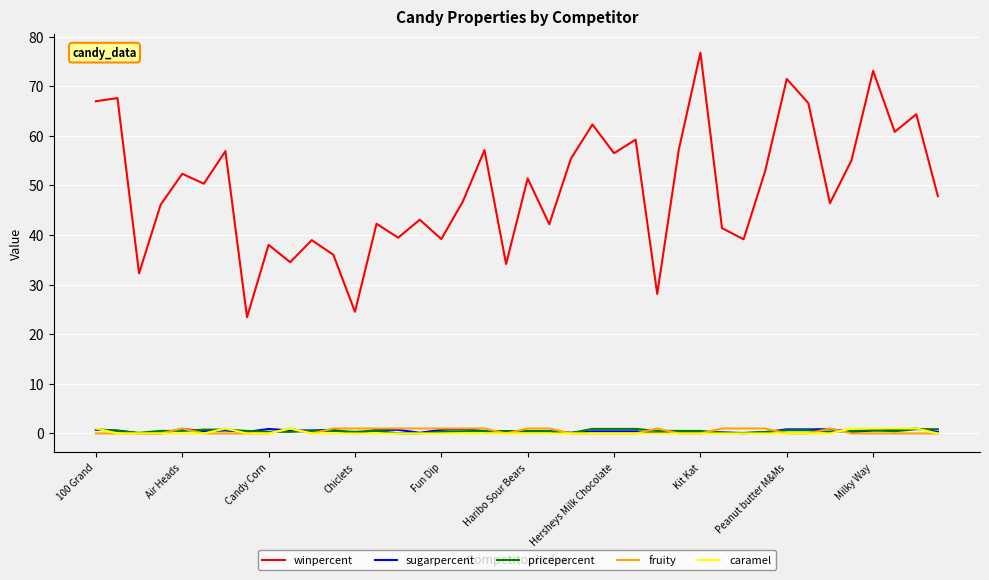

Which series has the largest range (max minus min)?

winpercent